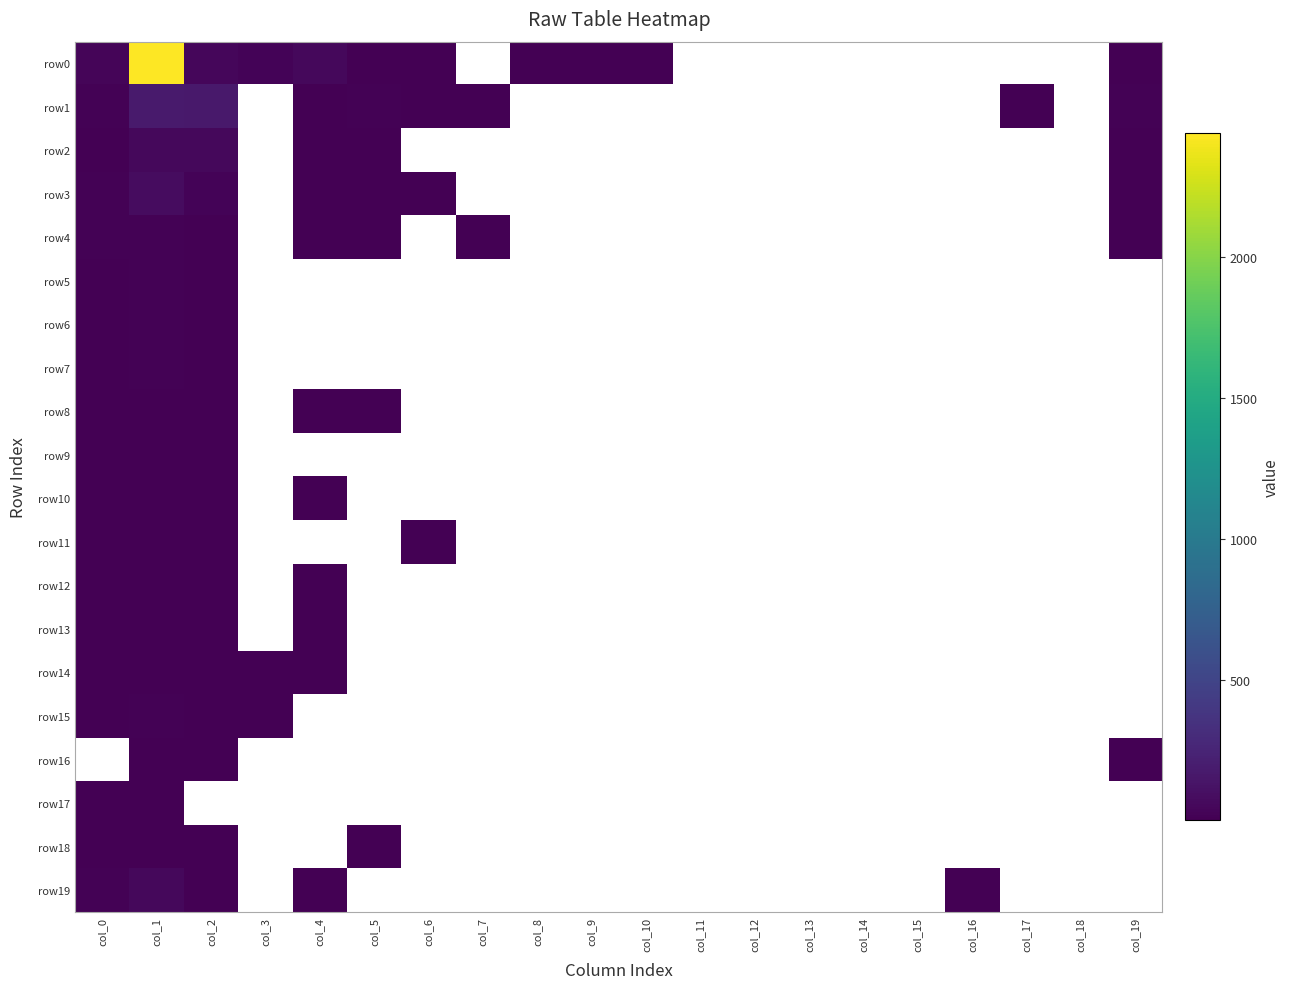

Rank the series by their average value, from highest to lowest.

row0, row1, row2, row3, row4, row5, row6, row7, row8, row9, row10, row11, row12, row13, row14, row15, row16, row17, row18, row19